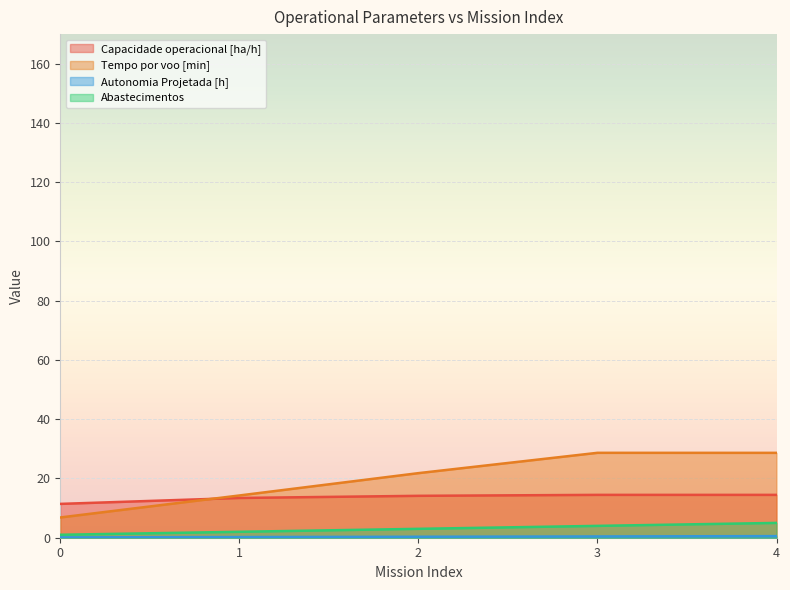

Which series has the largest range (max minus min)?

Tempo por voo [min]